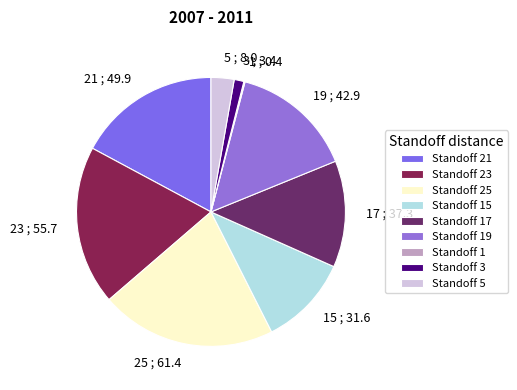

Is there any slice that represents more than half of the pie?

No